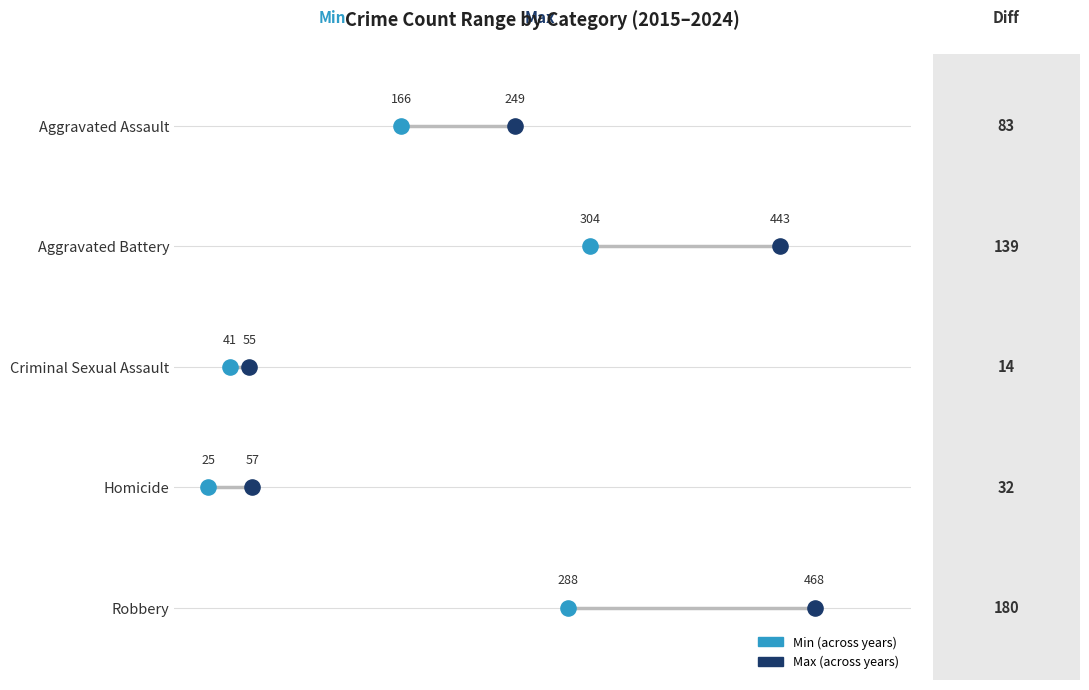

What are all the series names shown in the legend?

Min (across years), Max (across years)